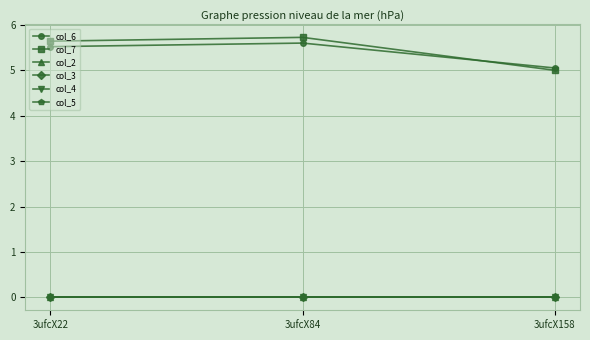

Rank the series at 3ufcX22 from lowest to highest value.

col_2, col_3, col_4, col_5, col_6, col_7